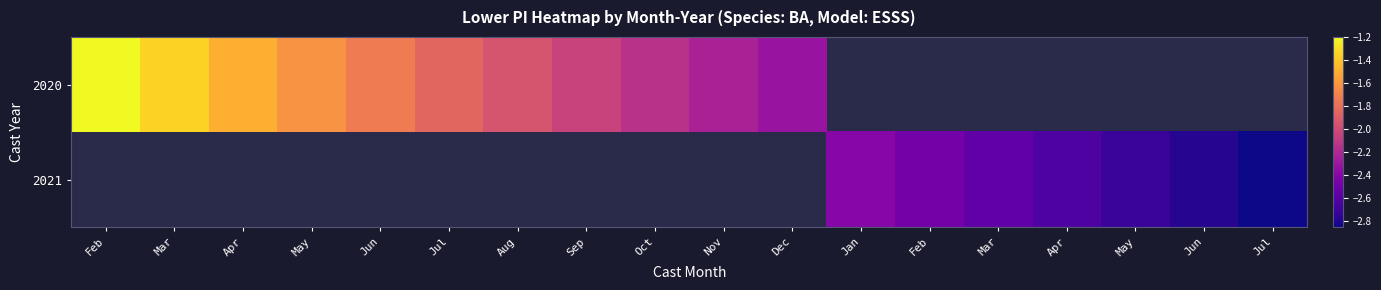

Which has a higher value, Apr or Feb?

Feb